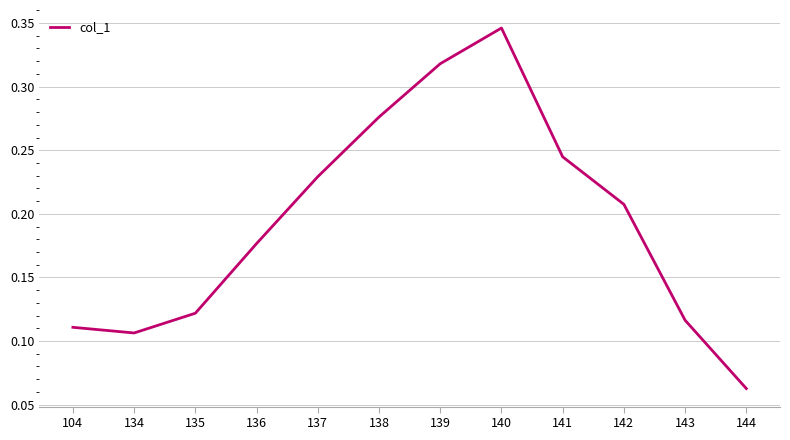

The value at 142 is 0.4. True or false?

False